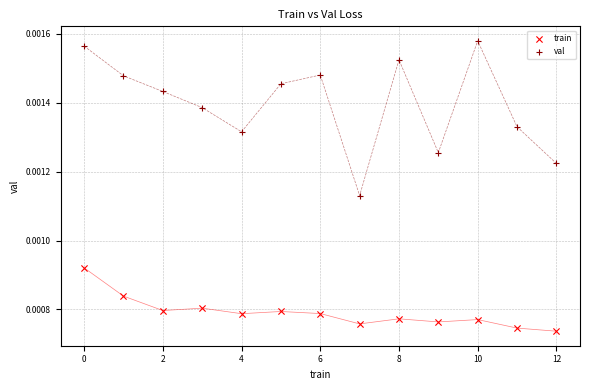

Which series reaches the minimum Y coordinate?

train